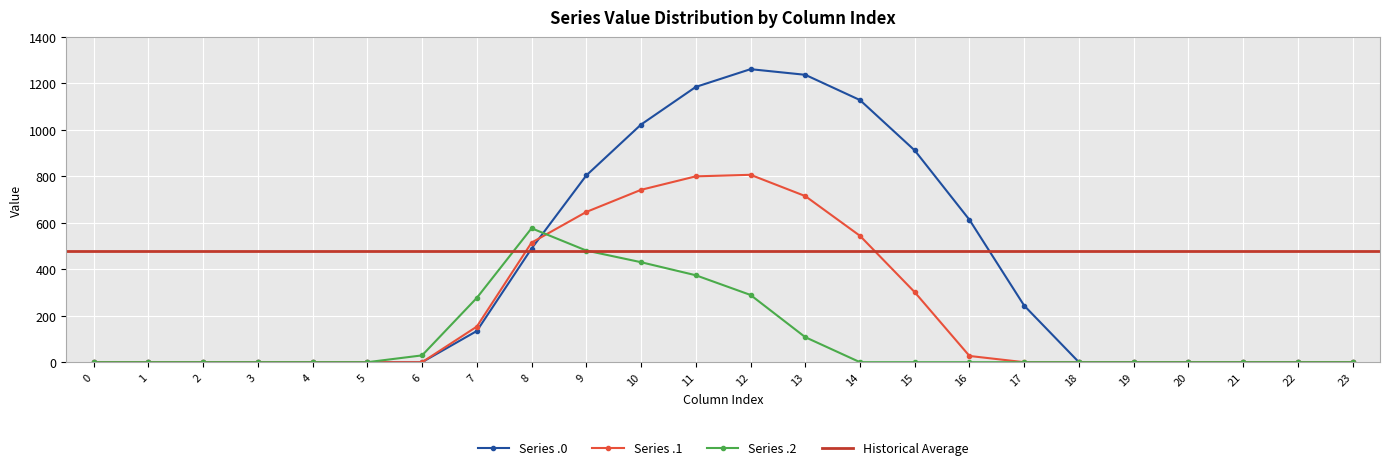

How many distinct data groups are displayed?

3